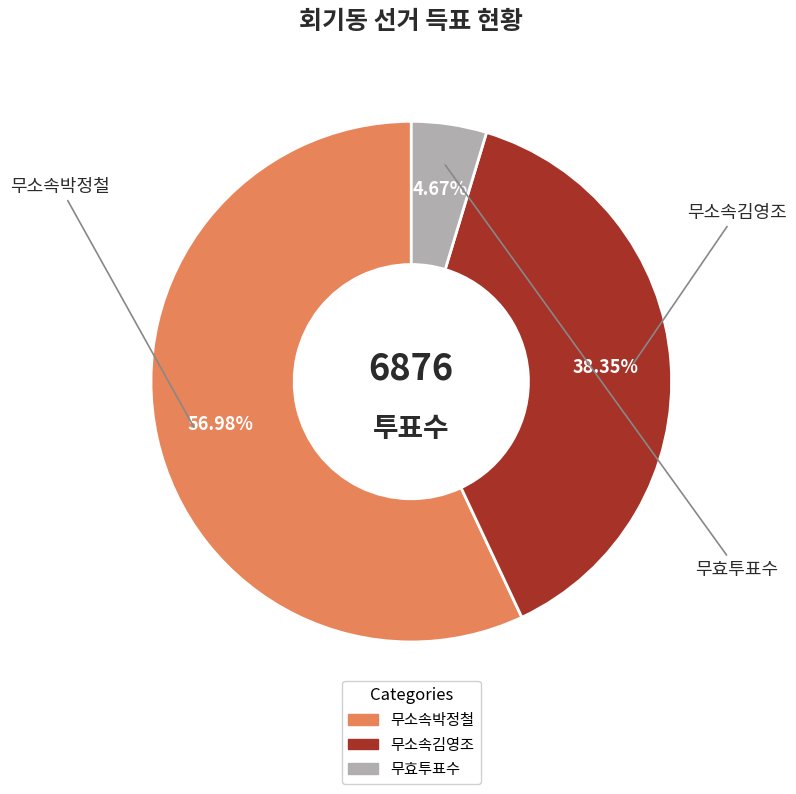

What percentage is the 무소속박정철 slice, to the nearest percent?

57%